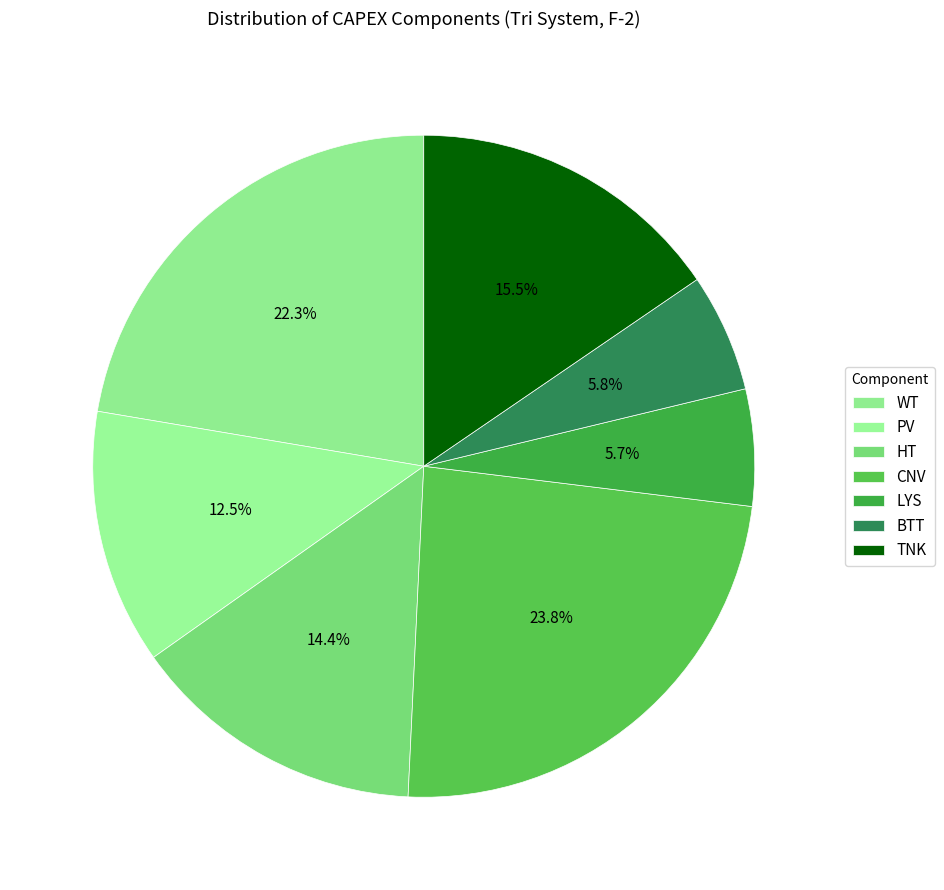

Is it true that LYS is 6% of the pie?

True